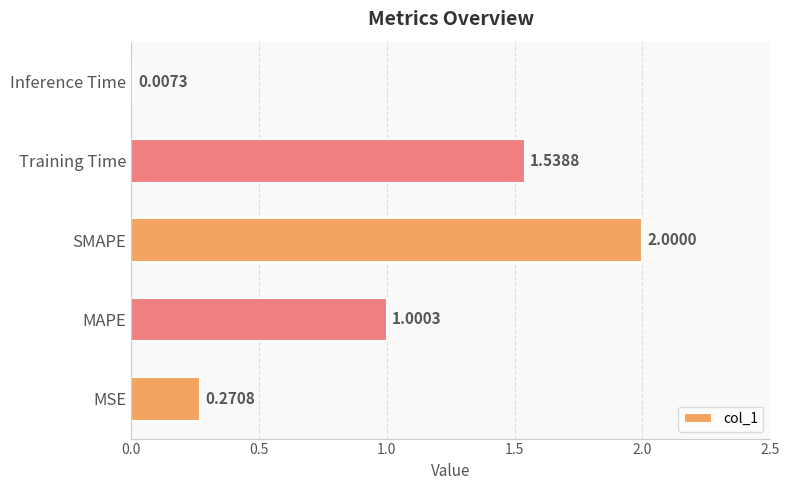

Where is the data nearest to the value 1?

MAPE